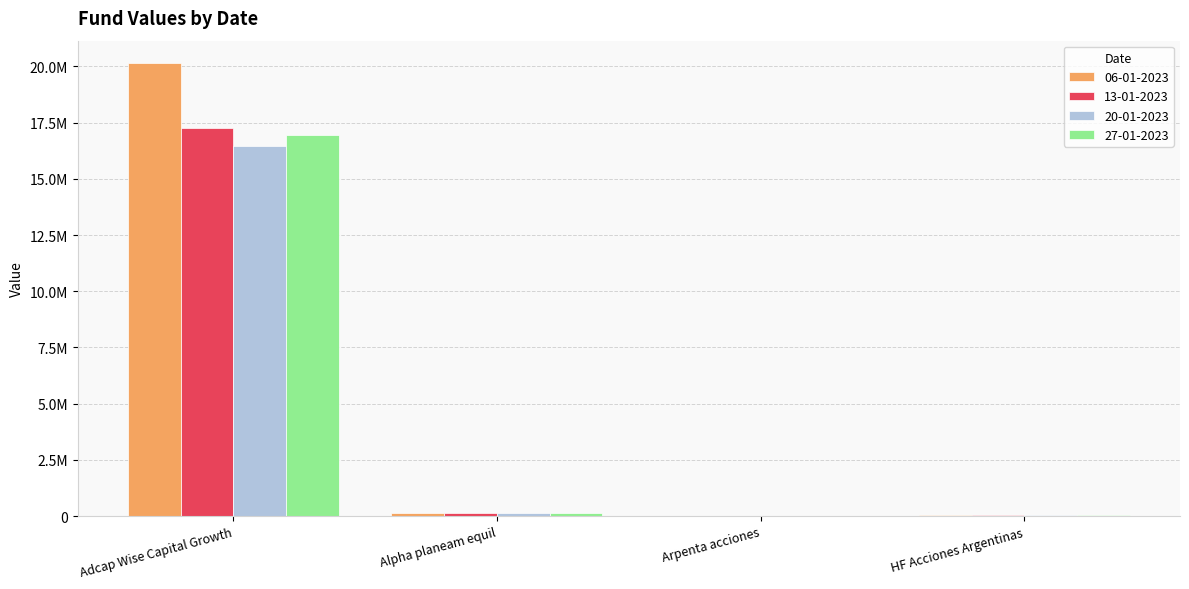

Are the bars grouped side by side (vs. stacked)?

Yes